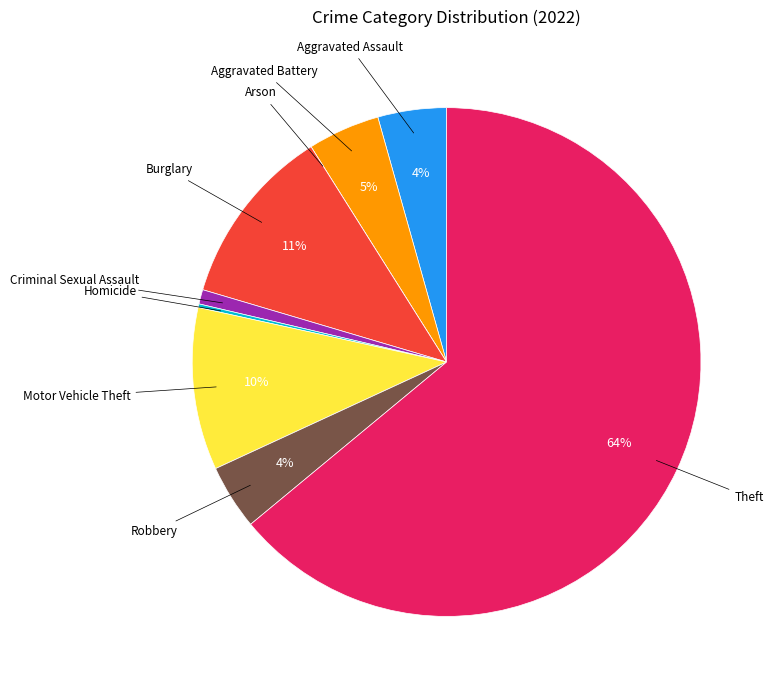

To the nearest percent, what portion does Aggravated Assault represent?

4%